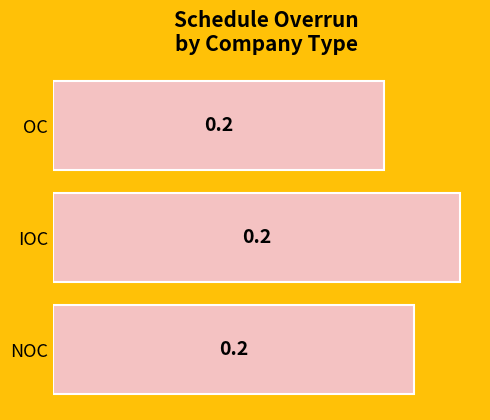

How many distinct data groups are displayed?

1